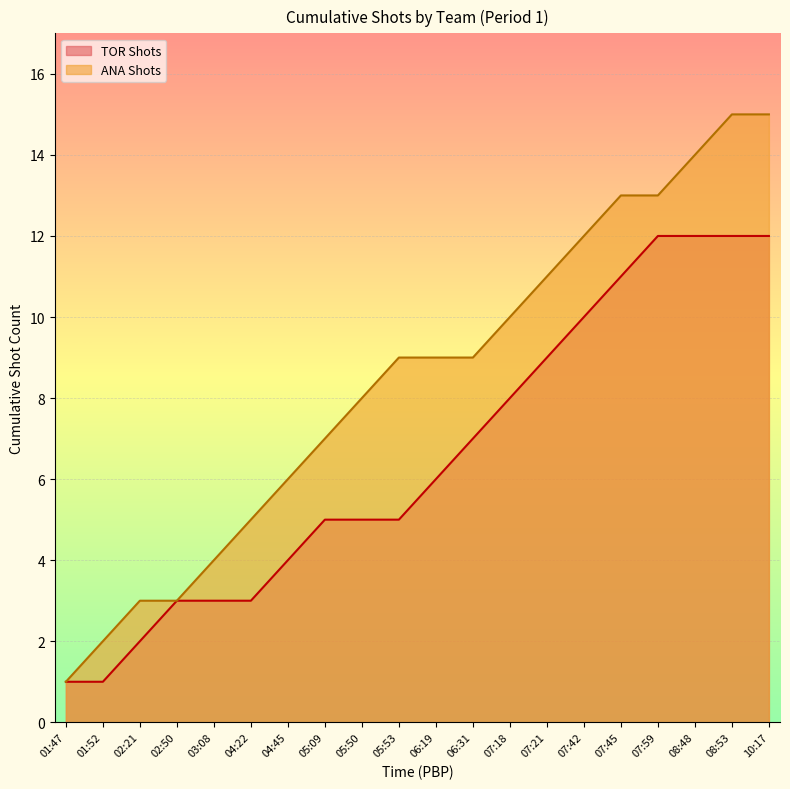

How many categories are shown in the chart?

20